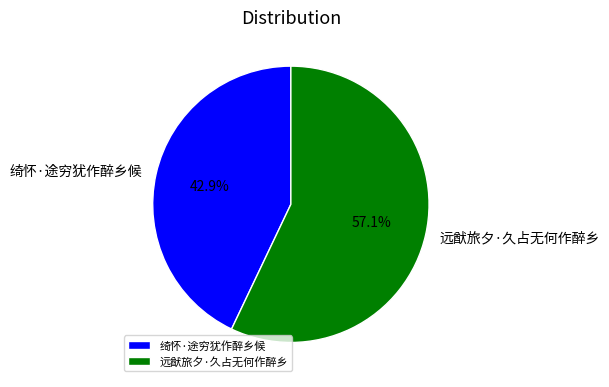

Between 绮怀·途穷犹作醉乡候 and 远猷旅夕·久占无何作醉乡, which is larger?

远猷旅夕·久占无何作醉乡